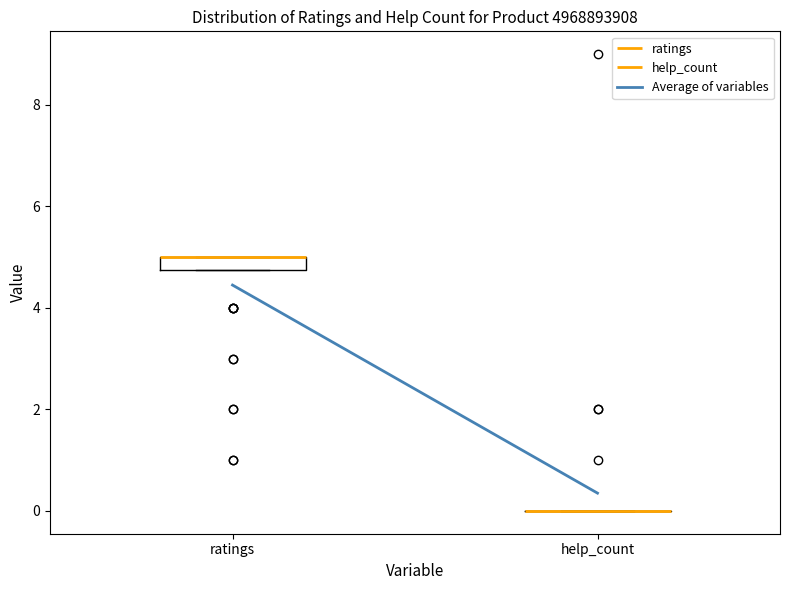

Which box is the tallest, from its lower edge to its upper edge?

ratings